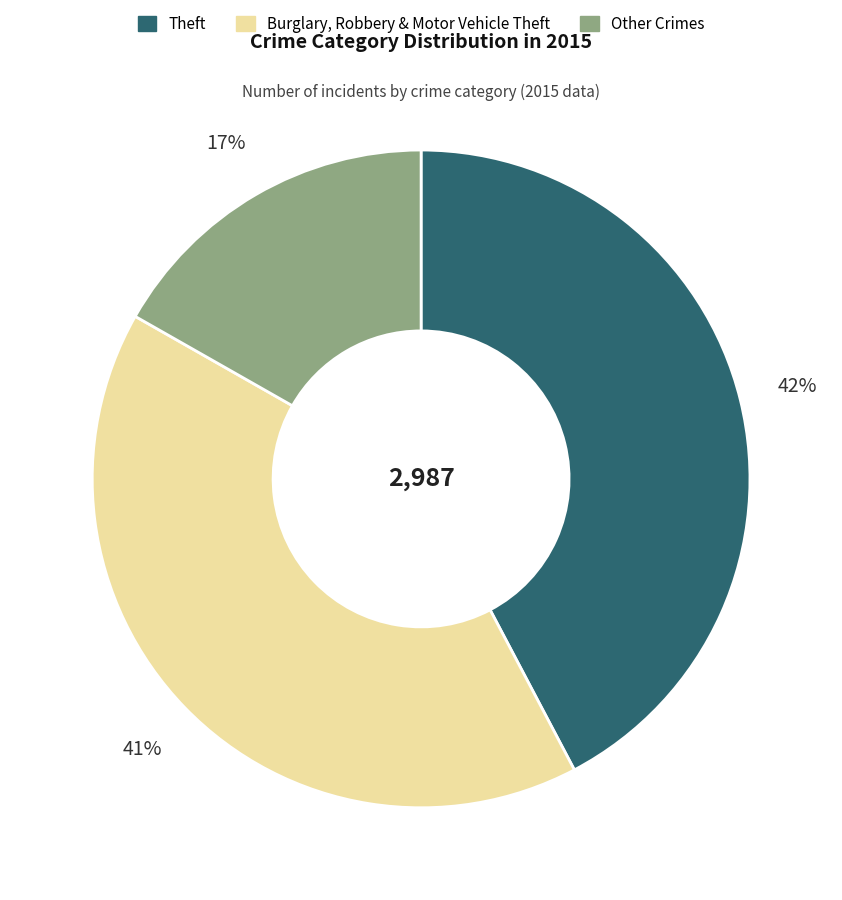

Rank the categories by value from lowest to highest.

Other Crimes, Burglary, Robbery & Motor Vehicle Theft, Theft